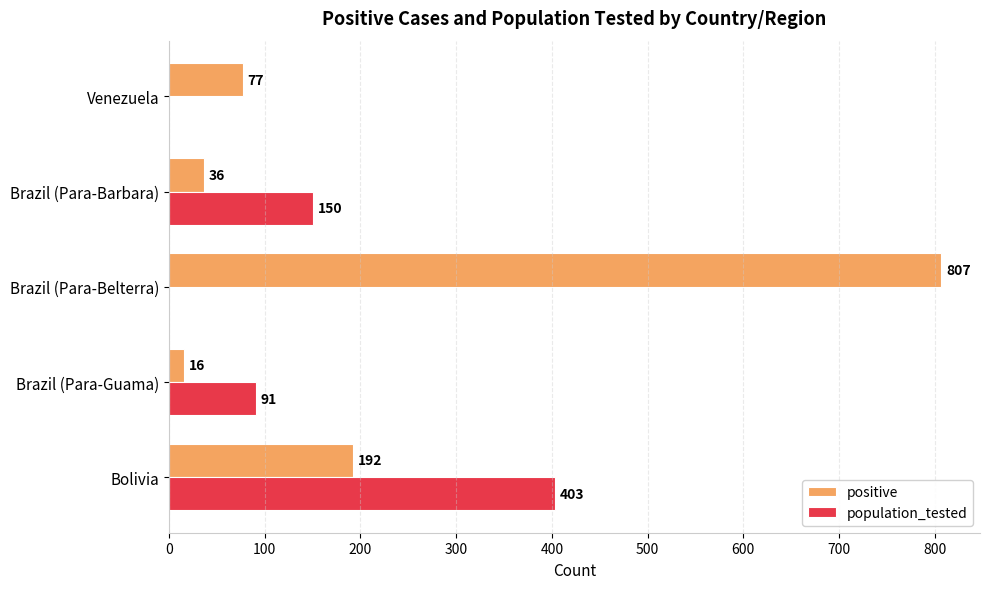

Which series changed the most between Bolivia and Brazil (Para-Belterra)?

positive